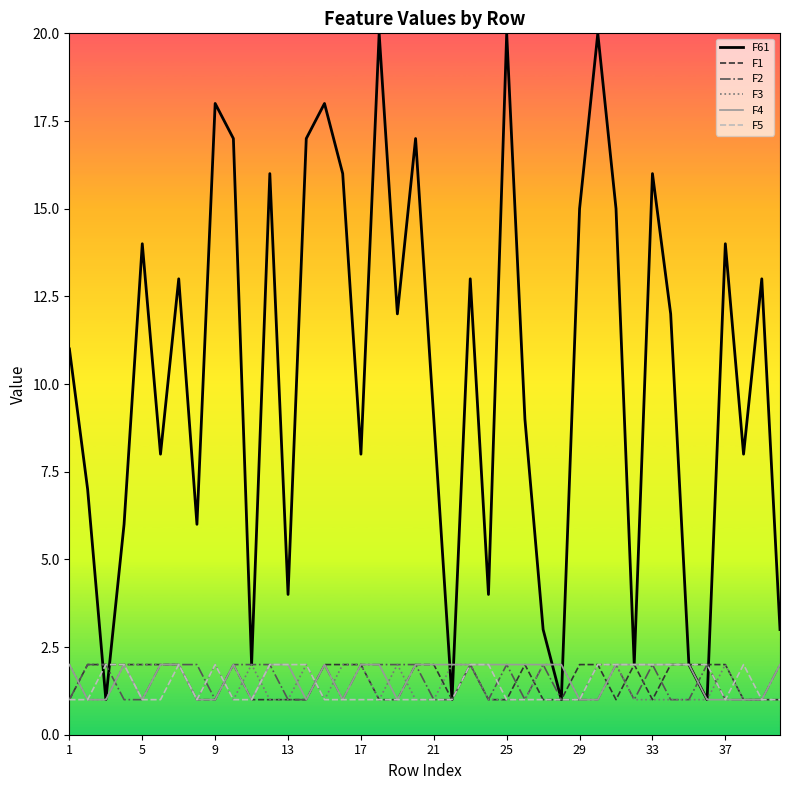

Which series has the largest total across all categories?

F61